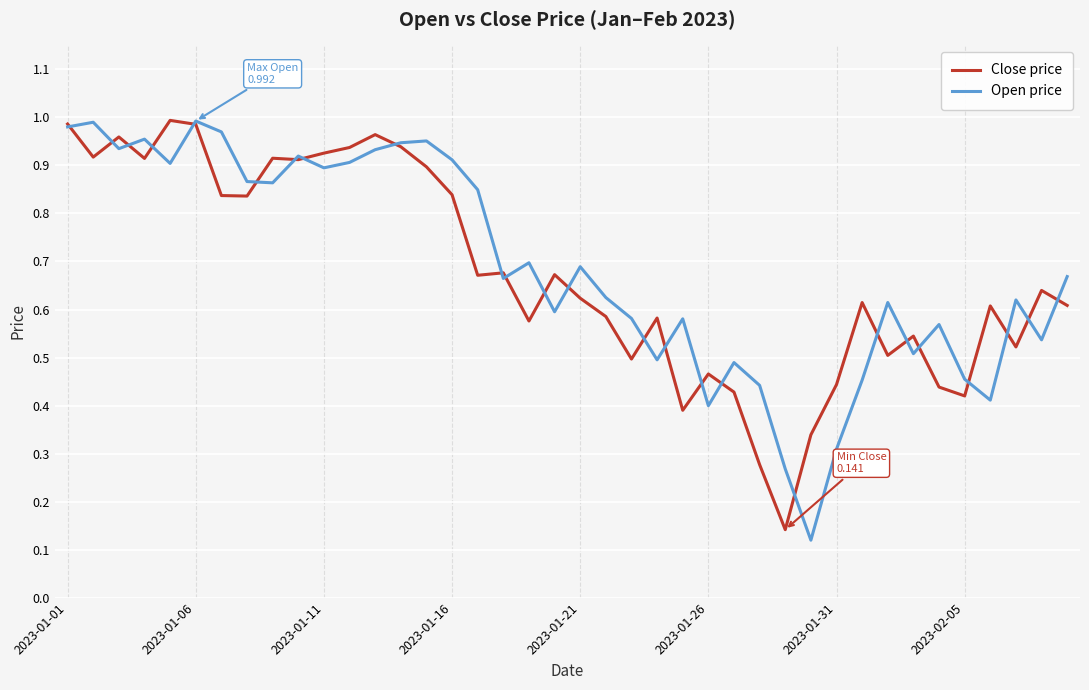

How many interior local peaks does the Close price series have?

12